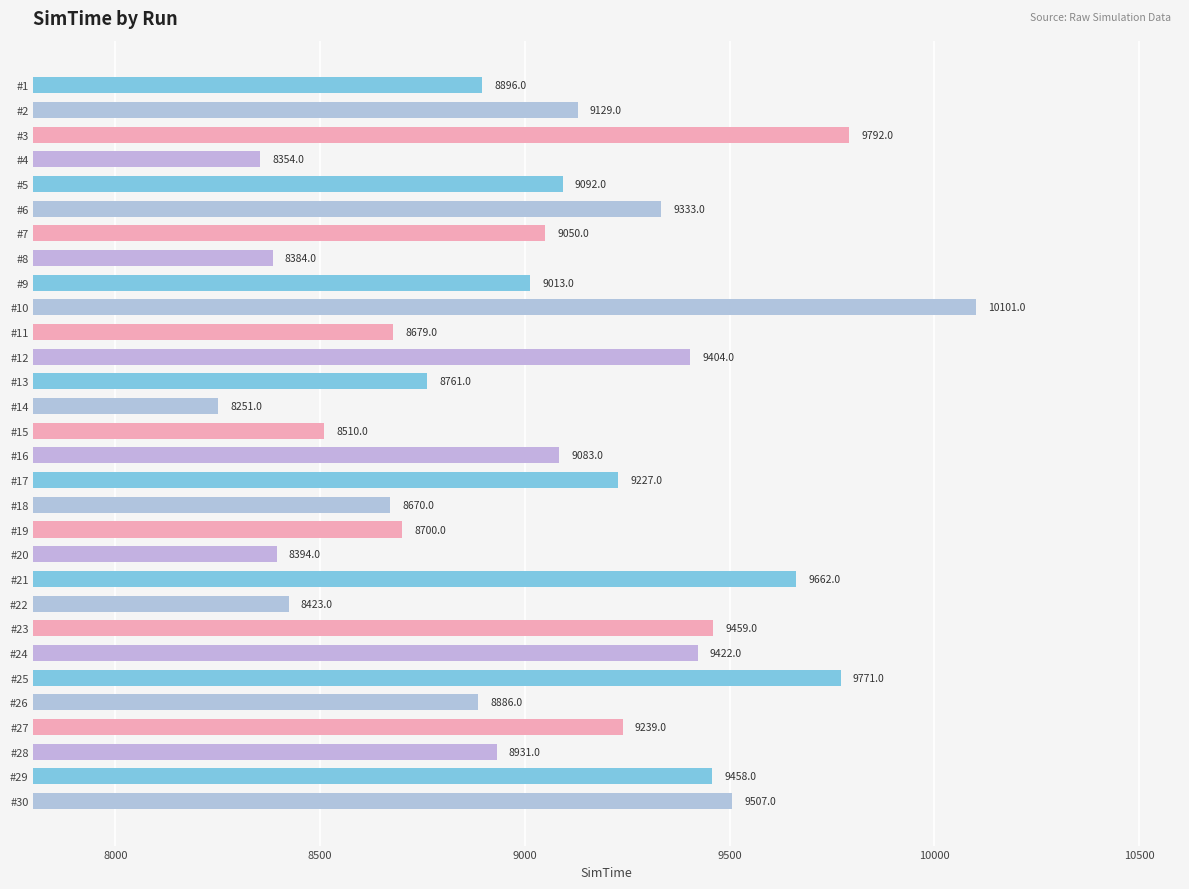

What is the change in value from #9 to #24?

+409